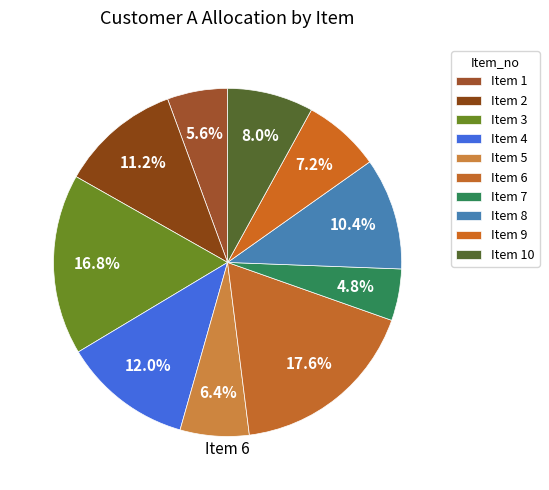

Rank the categories by value from lowest to highest.

Item 7, Item 1, Item 5, Item 9, Item 10, Item 8, Item 2, Item 4, Item 3, Item 6